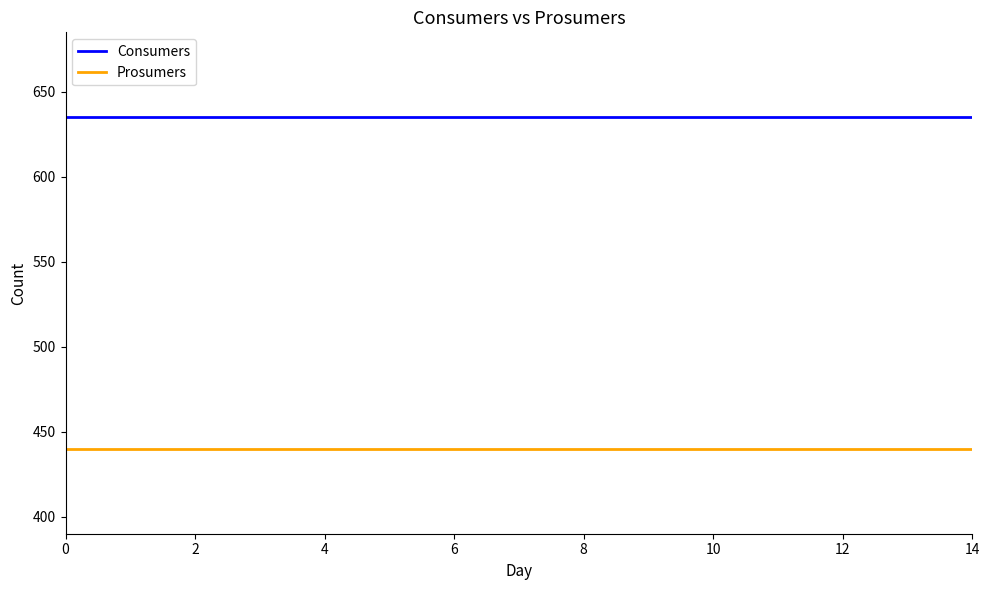

What are all the series names shown in the legend?

Consumers, Prosumers